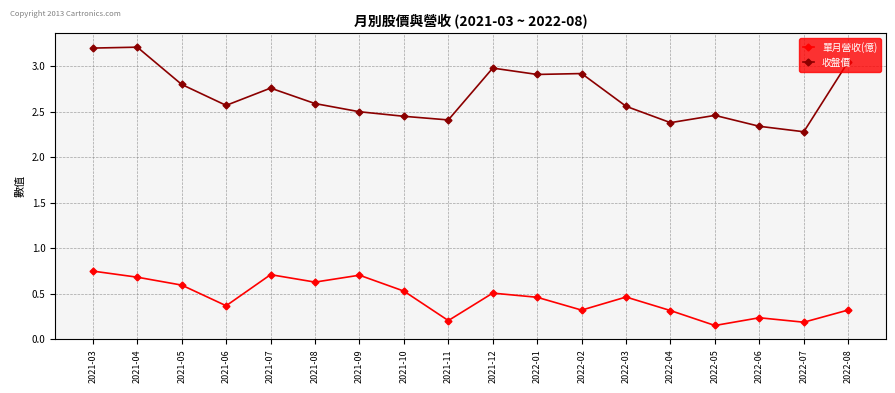

Which series changed the most between 2022-02 and 2022-08?

收盤價